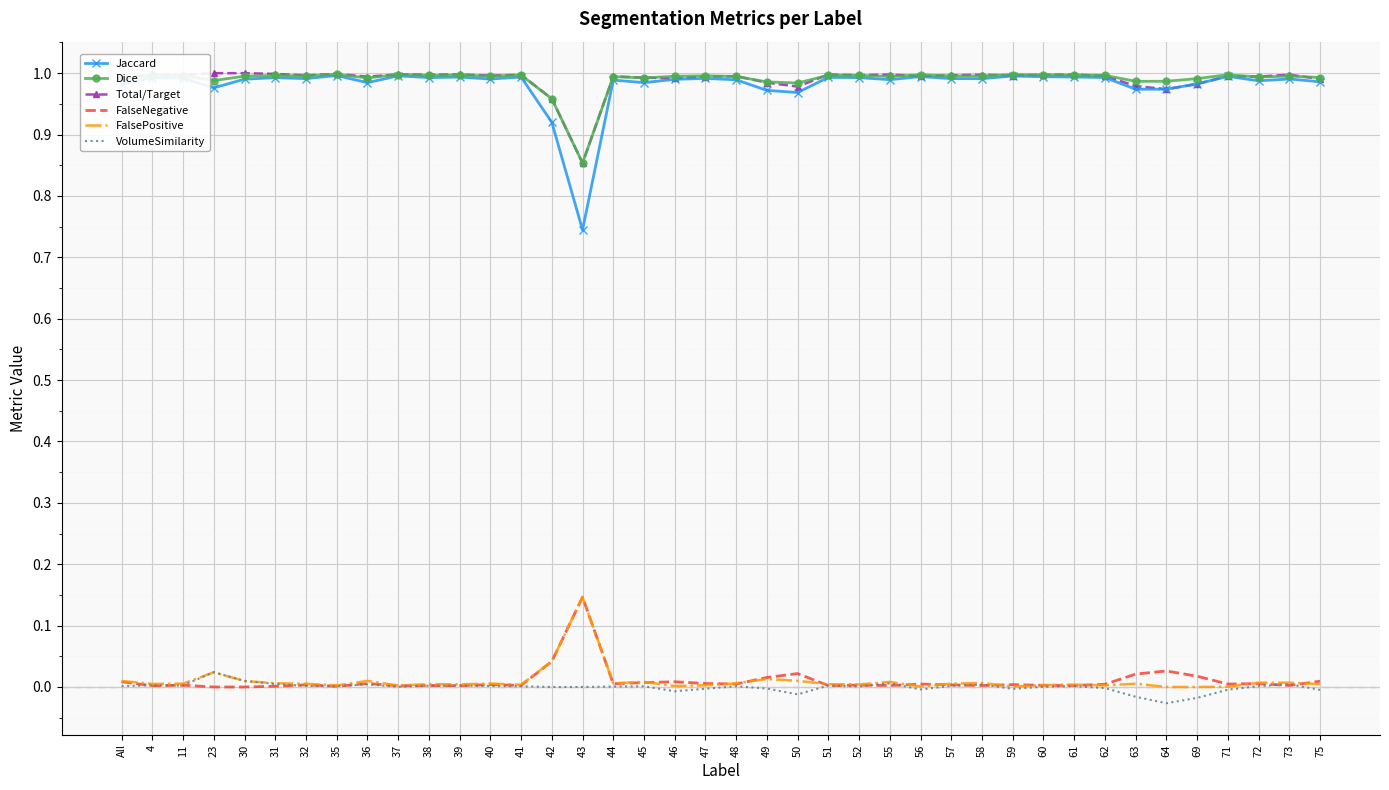

What is the total value across all series at 73?

3.0